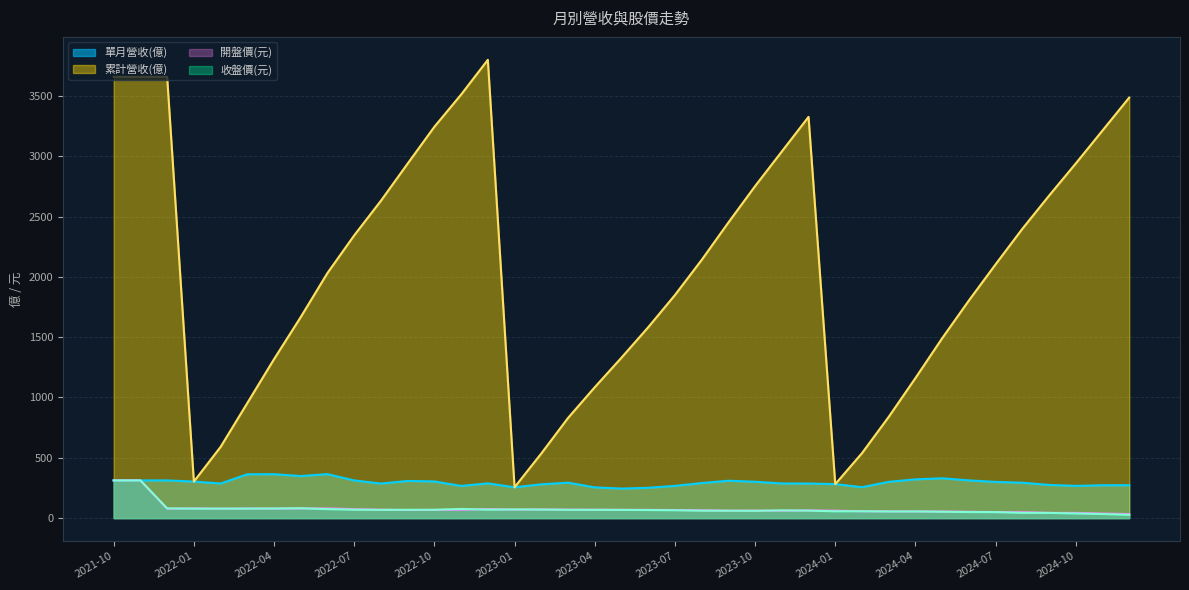

What is the difference between the maximum and minimum values in the 開盤價(元) series?

278.6